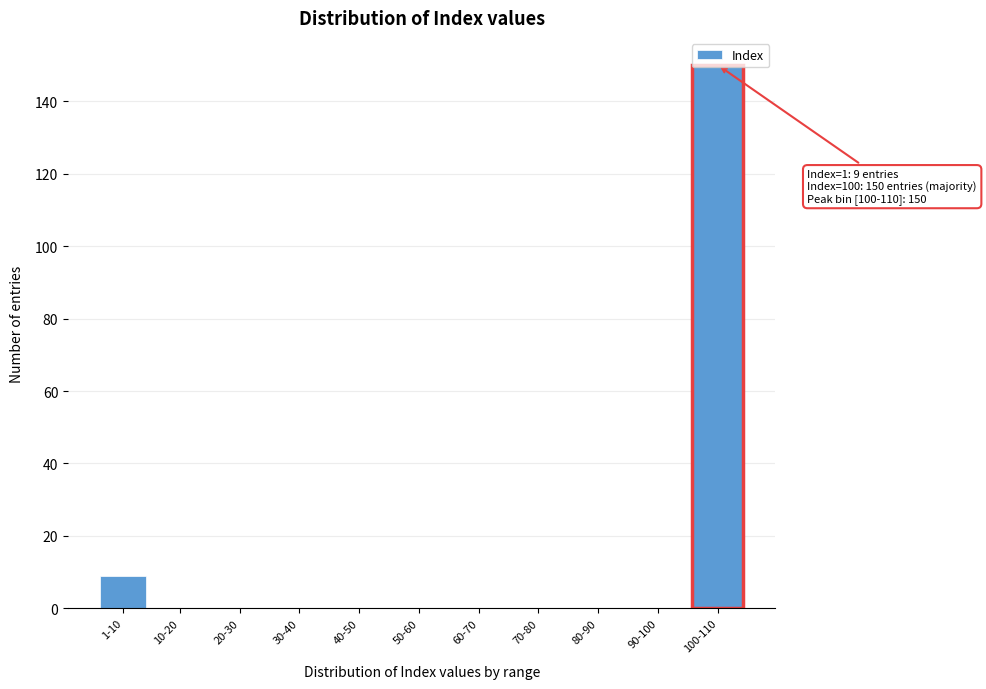

At which label is the value closest to 75?

1-10